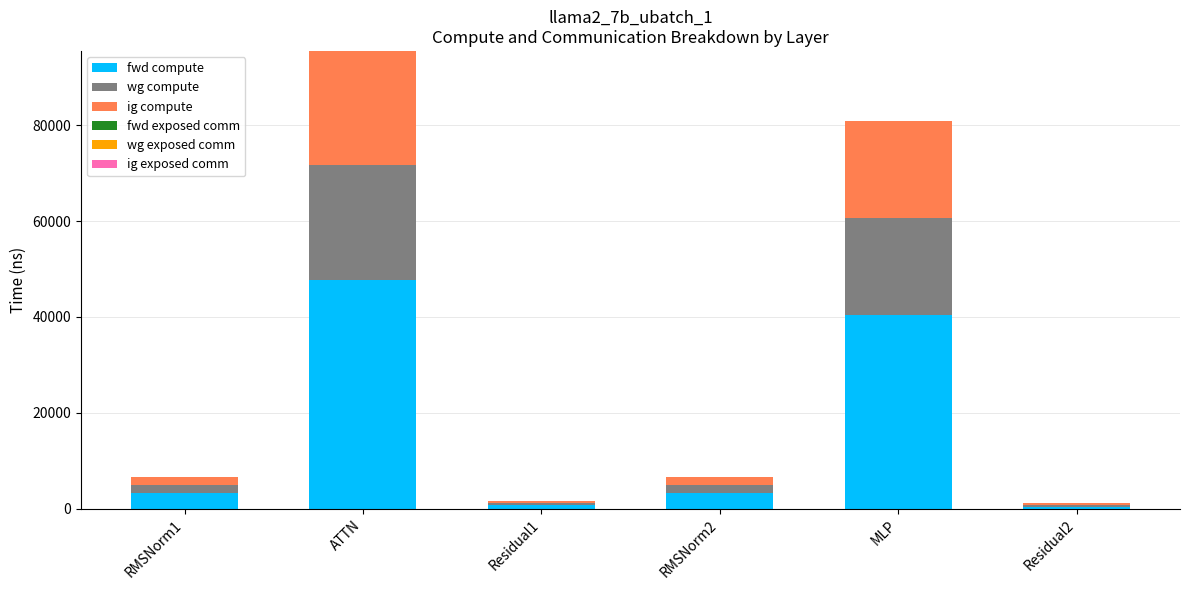

Is it true that fwd compute equals 20483.8 at MLP?

False